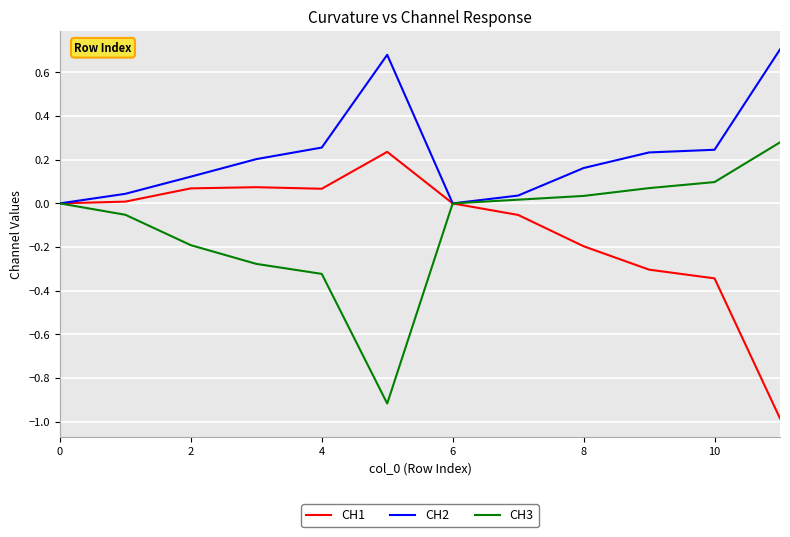

Which series has the largest total across all categories?

CH2